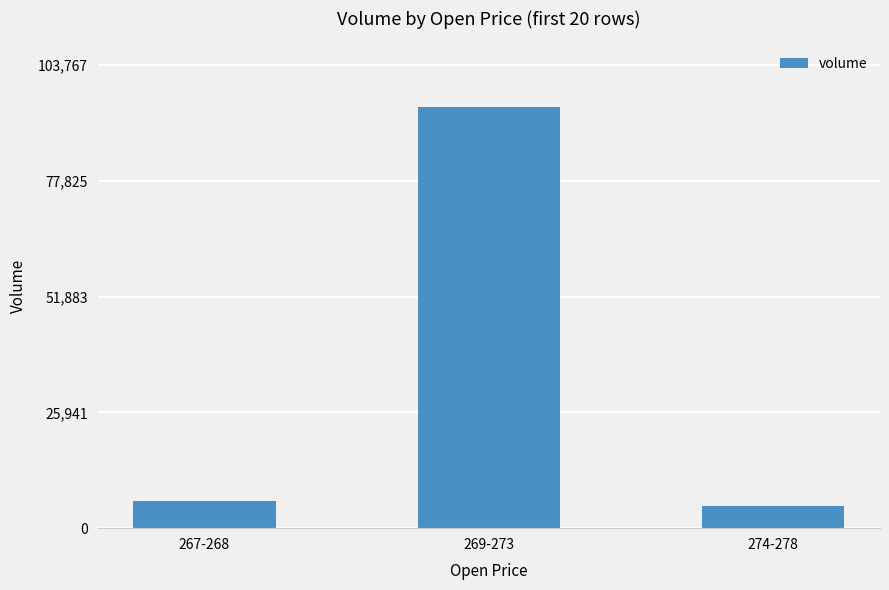

What is the average value?

35082.3